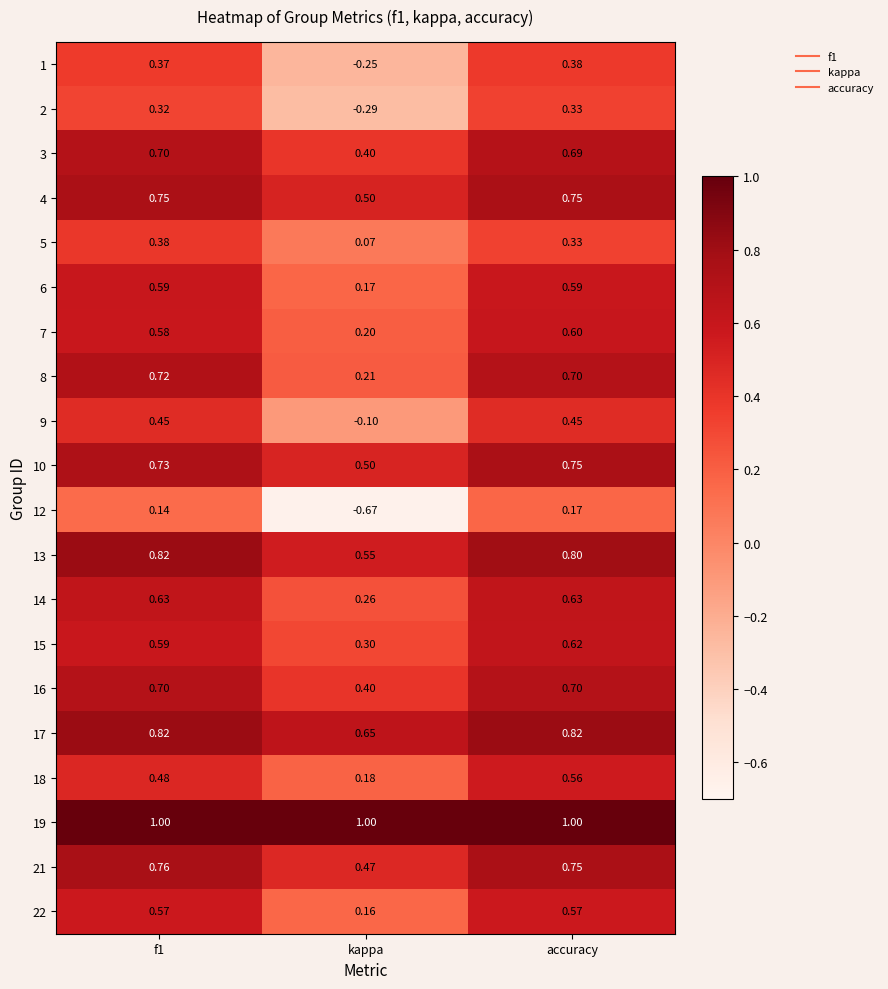

At which label does 5 reach its minimum?

kappa